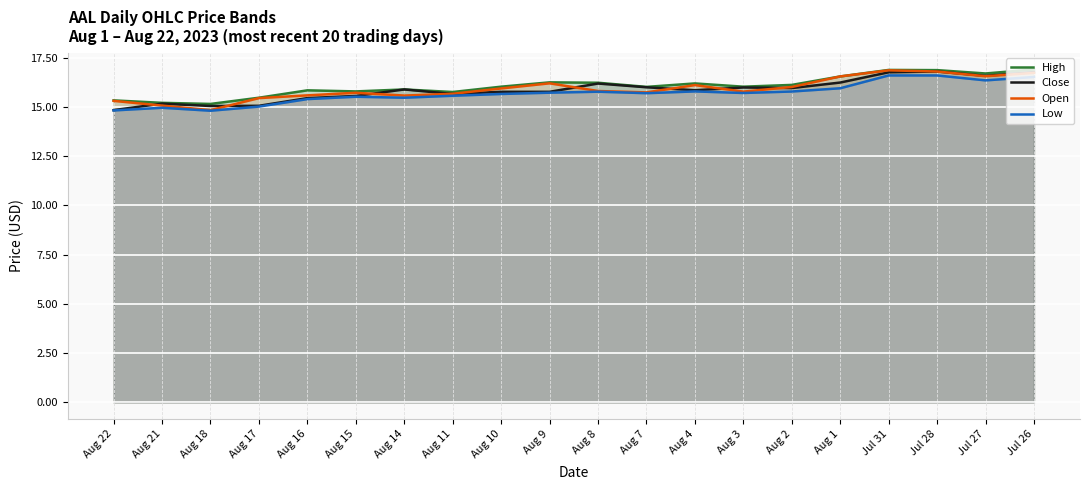

What is the highest value of the Open series?

16.9